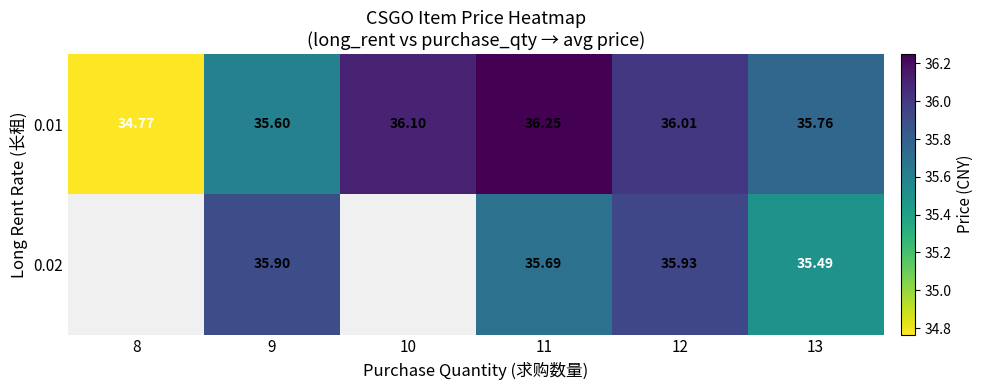

At which category is the sum across all series the highest?

11